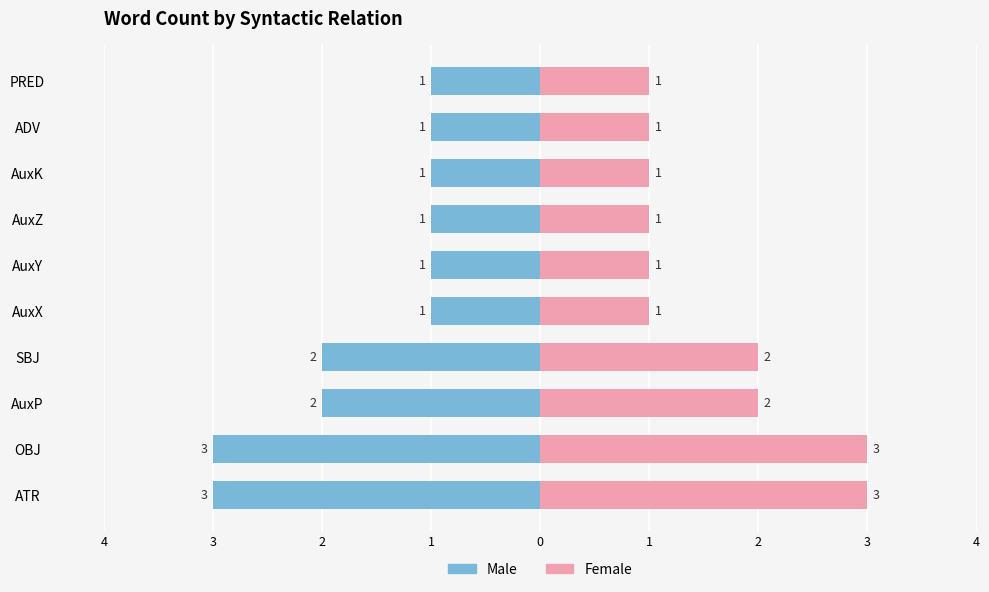

Where is Female nearest to the value 2?

AuxP